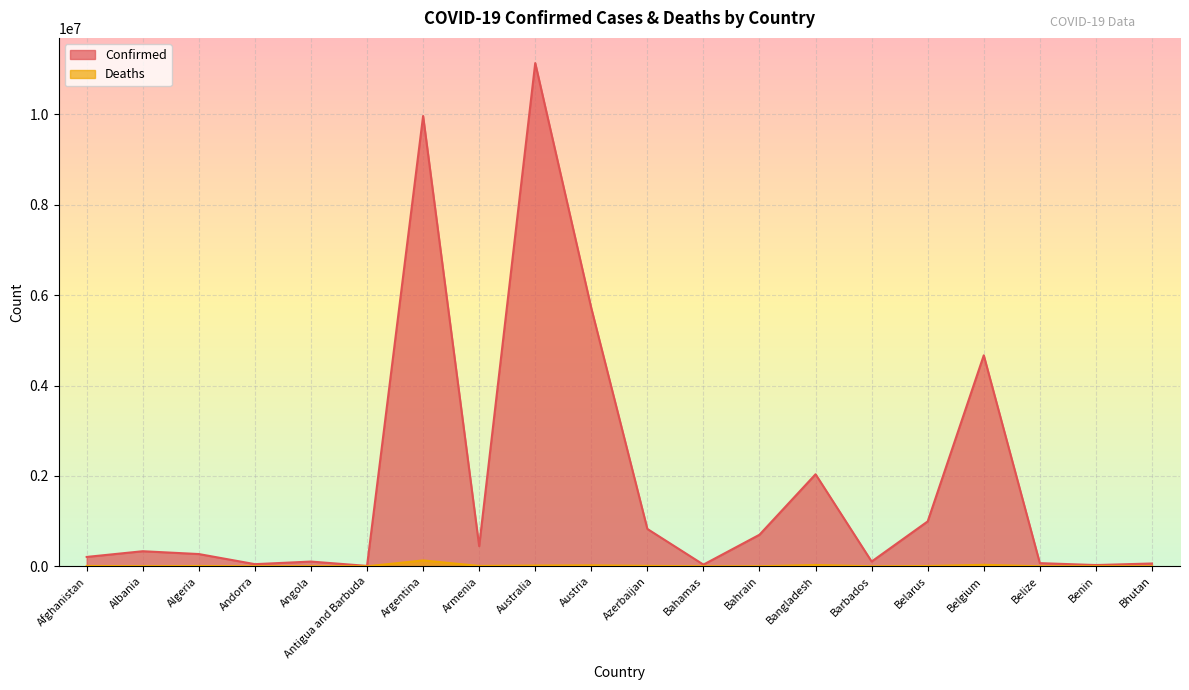

How many lines are shown in the chart?

2